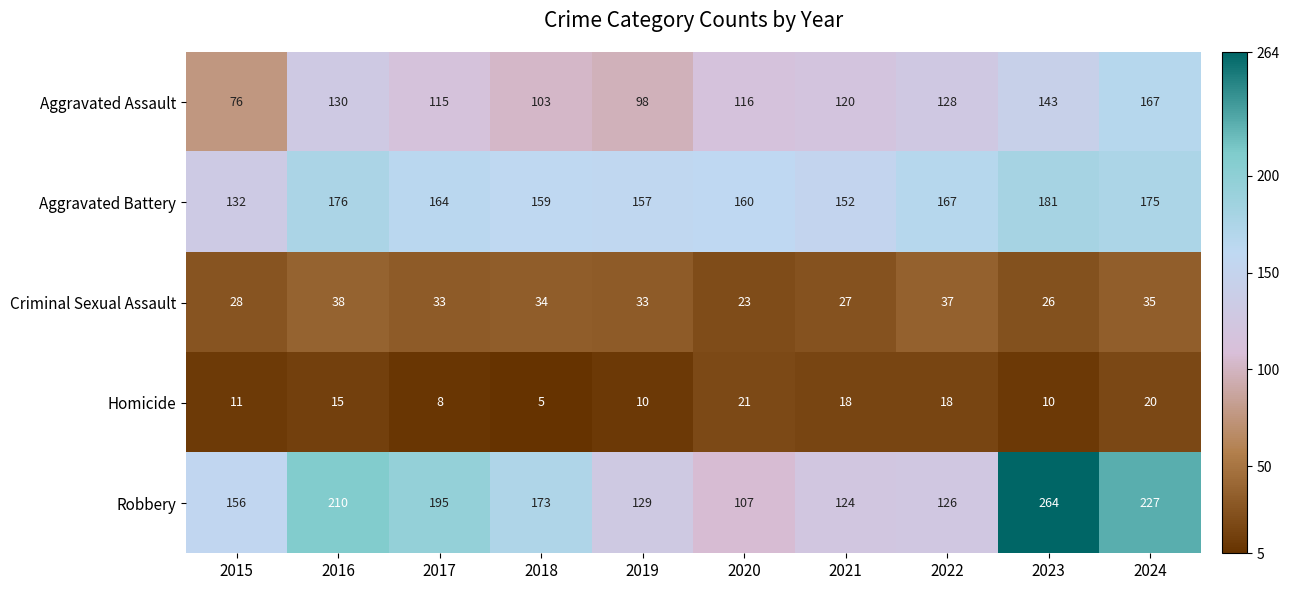

Which series has the largest total across all categories?

Robbery